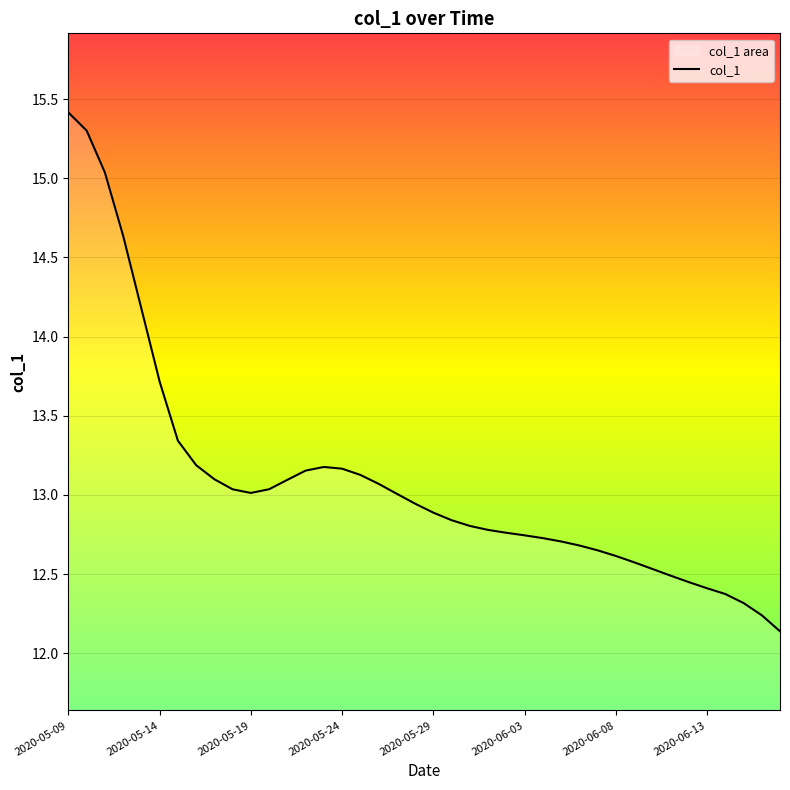

What is the difference between the maximum and minimum values?

3.3